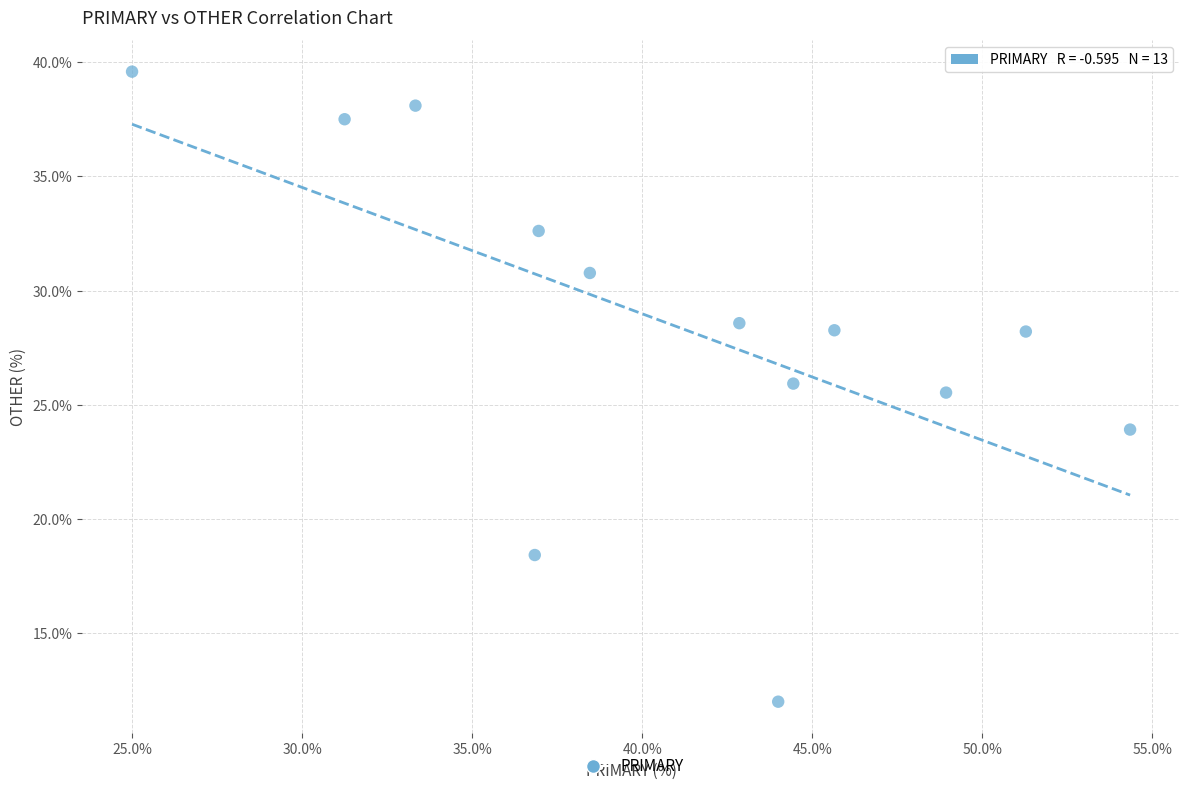

What Y value in the scatter plot is closest to 25?

25.5